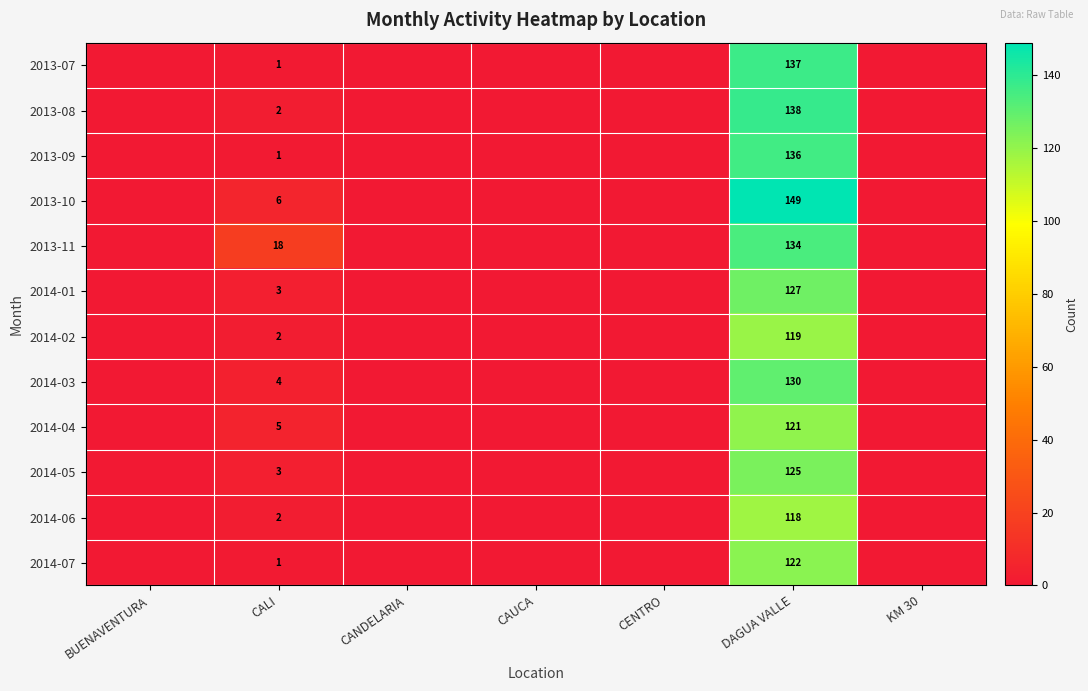

How many series are shown in this chart?

12